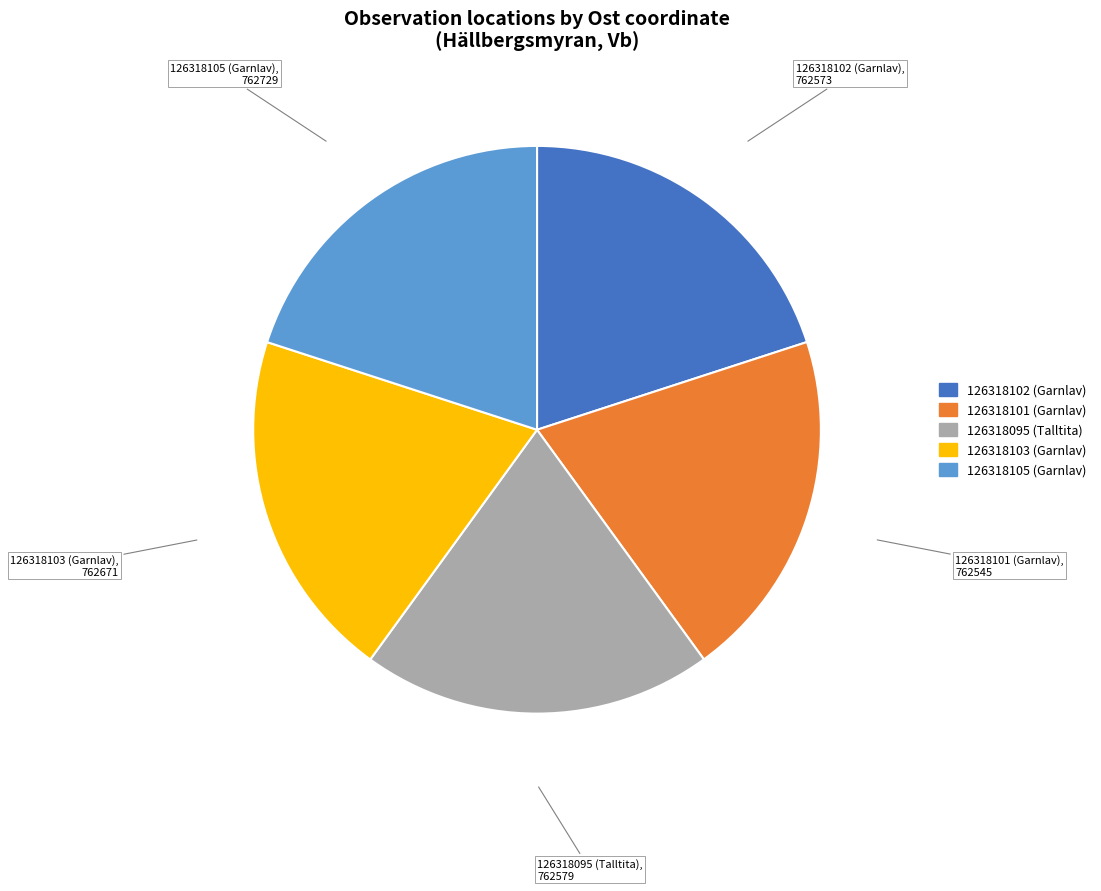

Is the sum of 126318095 (Talltita) and 126318105 (Garnlav) greater than half?

No